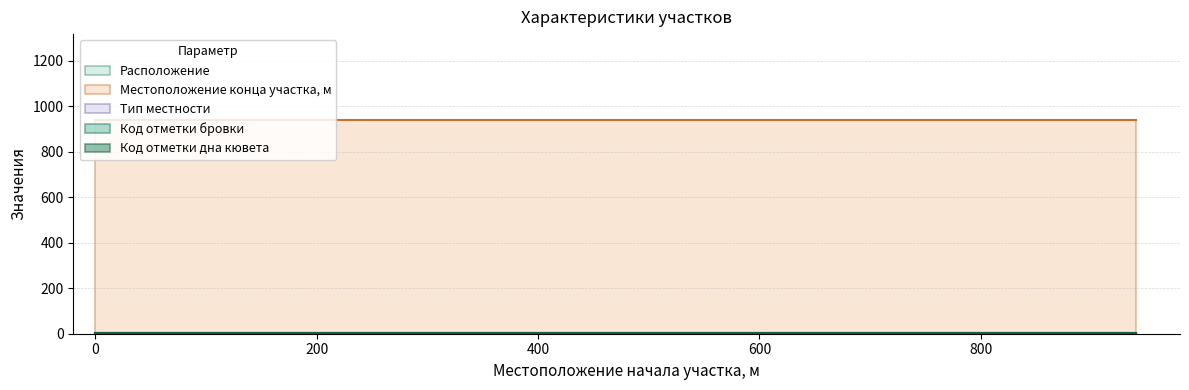

What is the value of the Код отметки дна кювета point at the 2nd from the left?

1